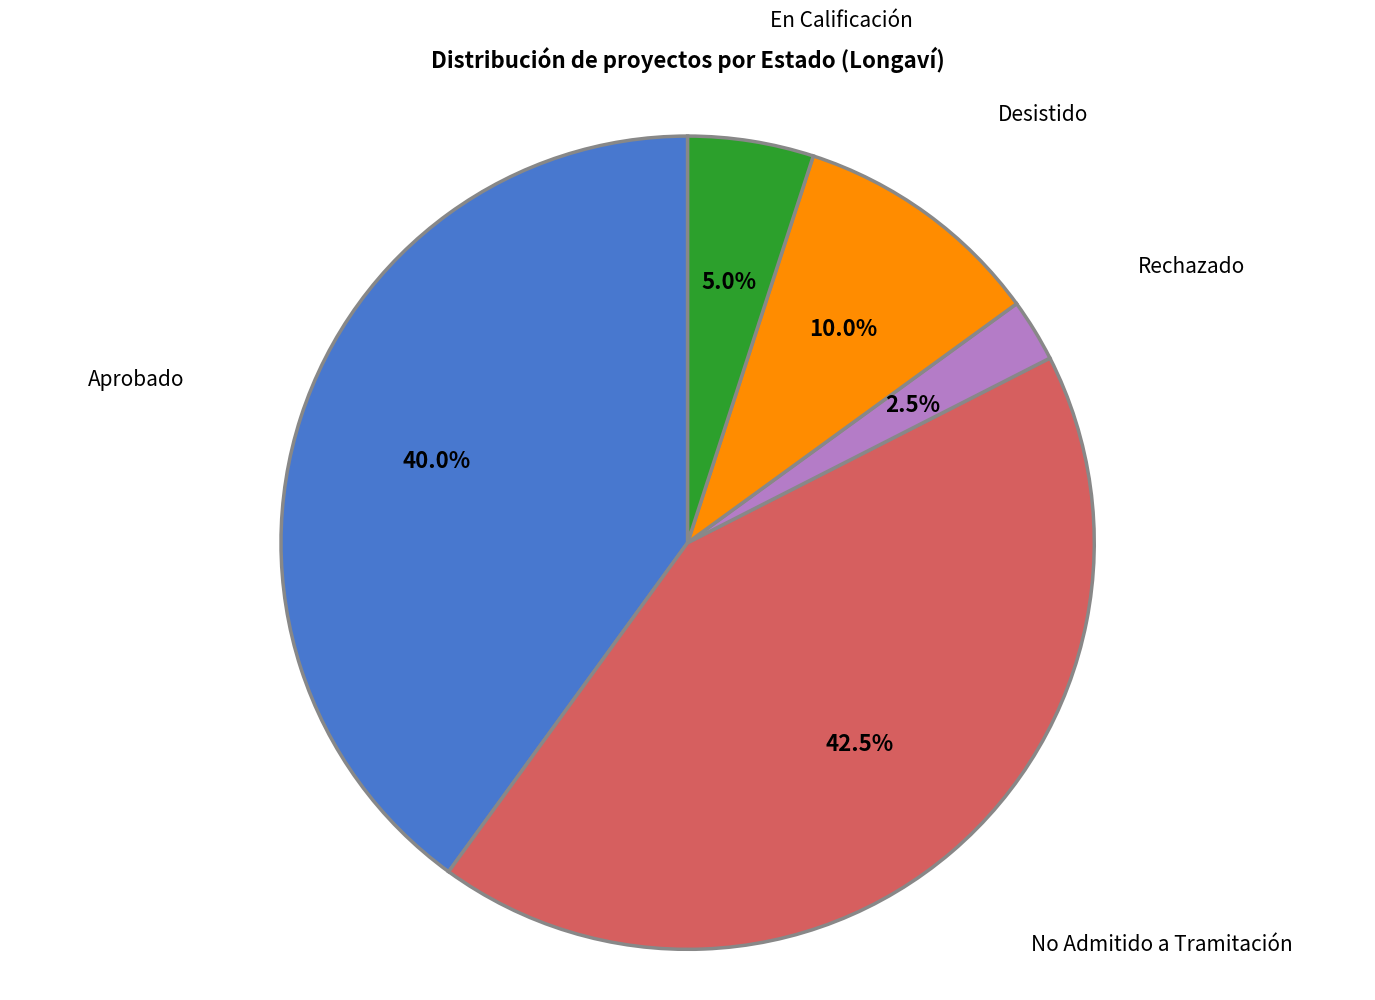

To the nearest percent, what is the difference between the largest and smallest slice percentages?

40%